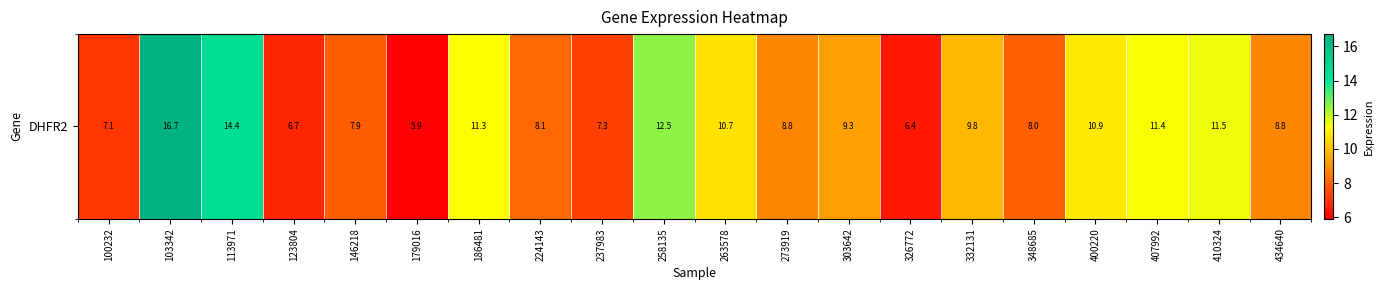

True or false: the data shows 7.5 at 410324.

False